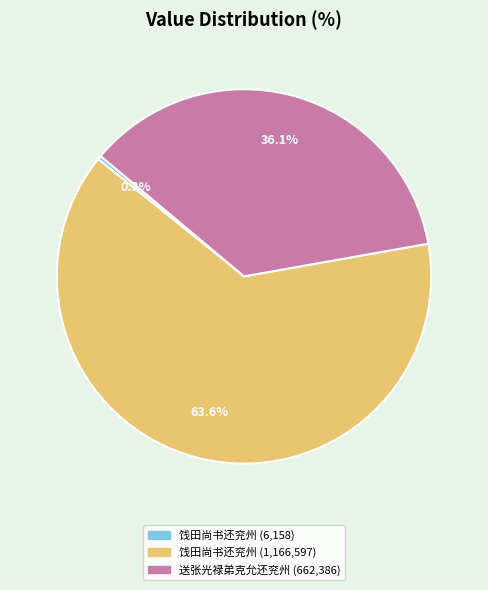

Which category has the smallest portion of the pie?

饯田尚书还兖州 (6,158)